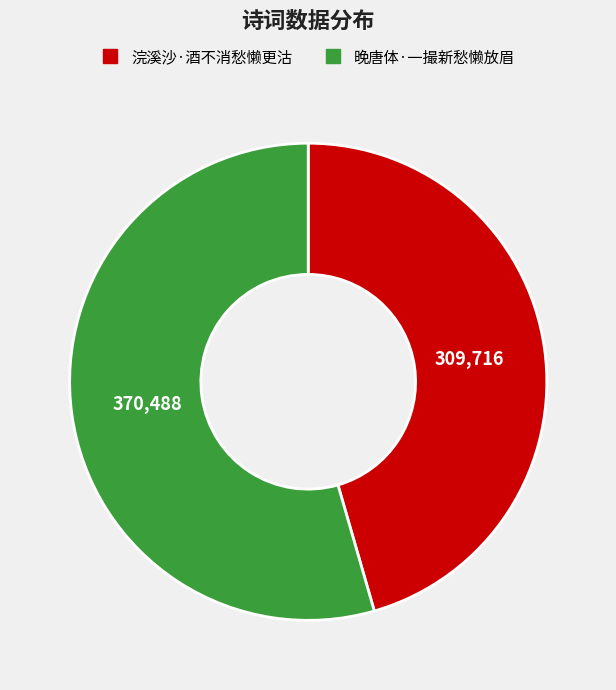

The 浣溪沙·酒不消愁懒更沽 slice represents 46% of the pie. True or false?

True